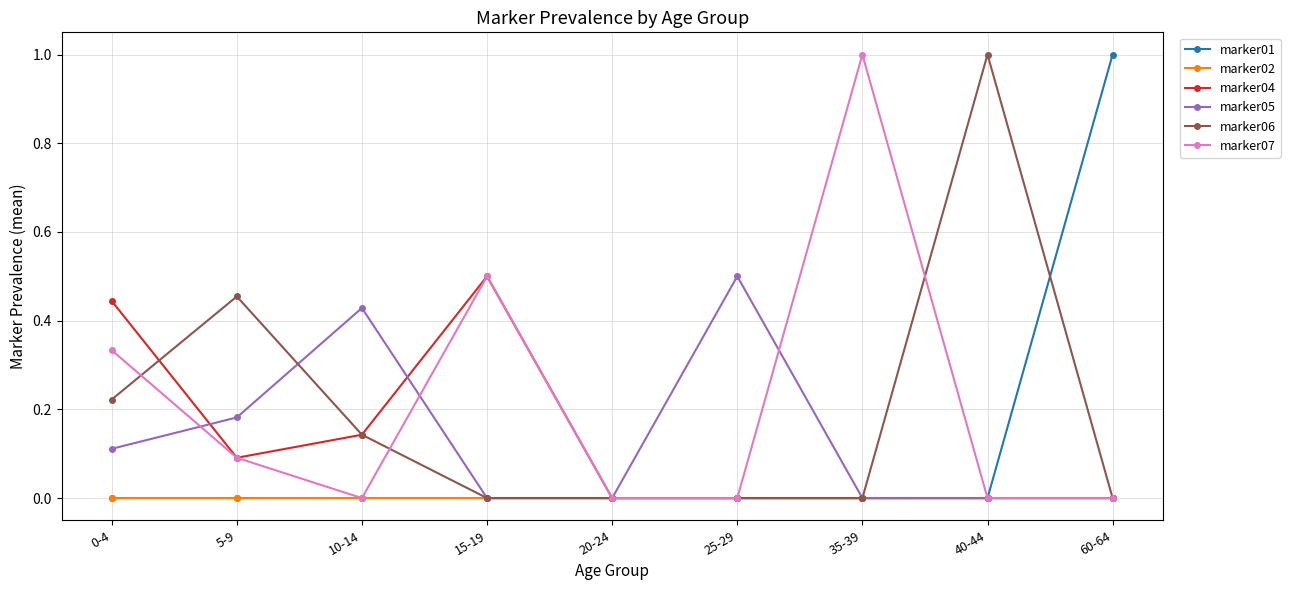

Does the chart have visible grid lines?

Yes